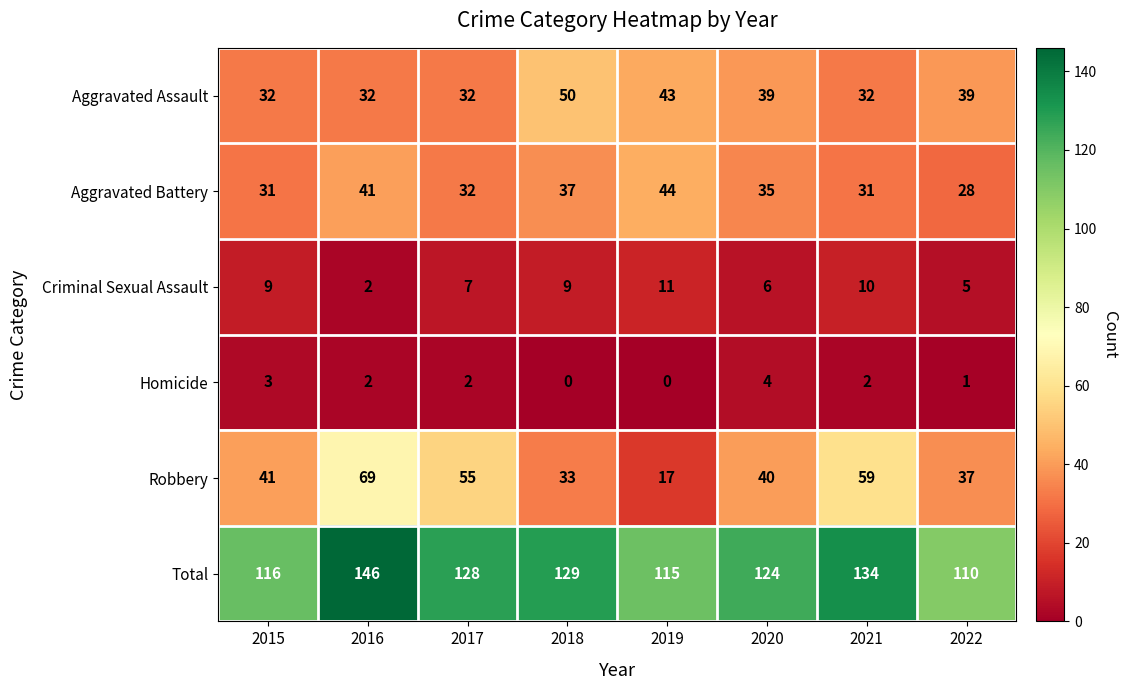

Which series has the widest spread of values?

Robbery